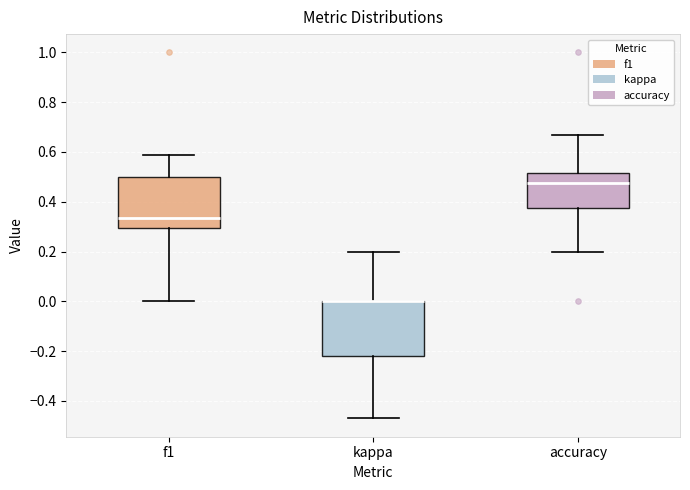

Reading left to right, read every box against the y-axis: the position of its median line, the range the box covers, and the ends of its whiskers. The values are not printed on the chart, so give them approximately, as read against the axis.

f1: median 0.34, box 0.30 to 0.50, whiskers 0.00 to 0.58
kappa: median 0.00 (drawn on the box's upper edge), box -0.22 to 0.00, whiskers -0.48 to 0.20
accuracy: median 0.48, box 0.38 to 0.52, whiskers 0.20 to 0.66